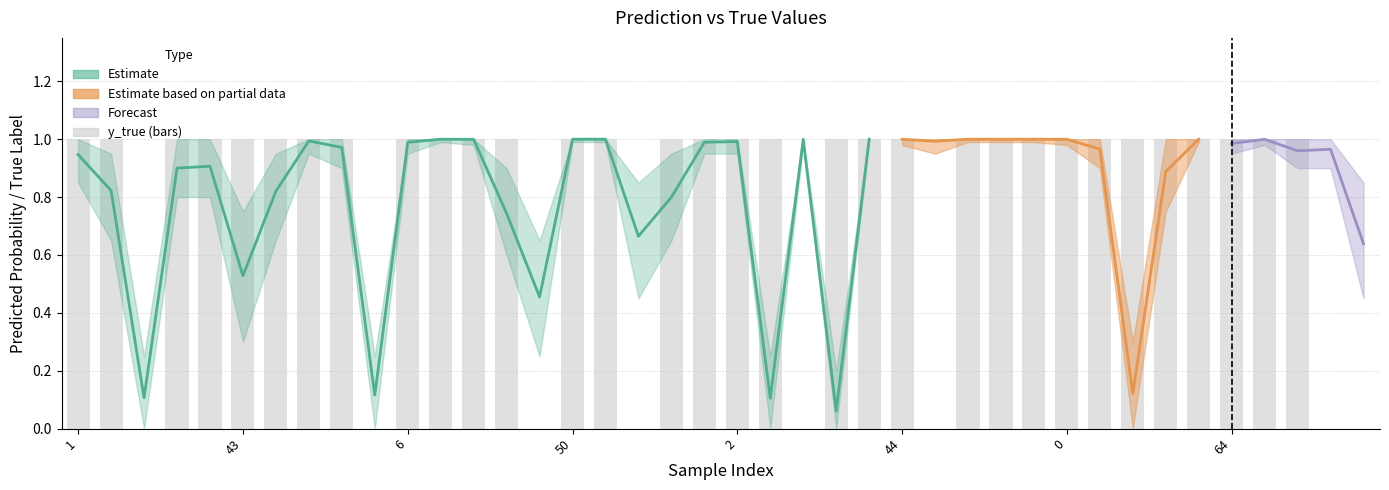

The chart shows a value of 2 at 34. True or false?

False